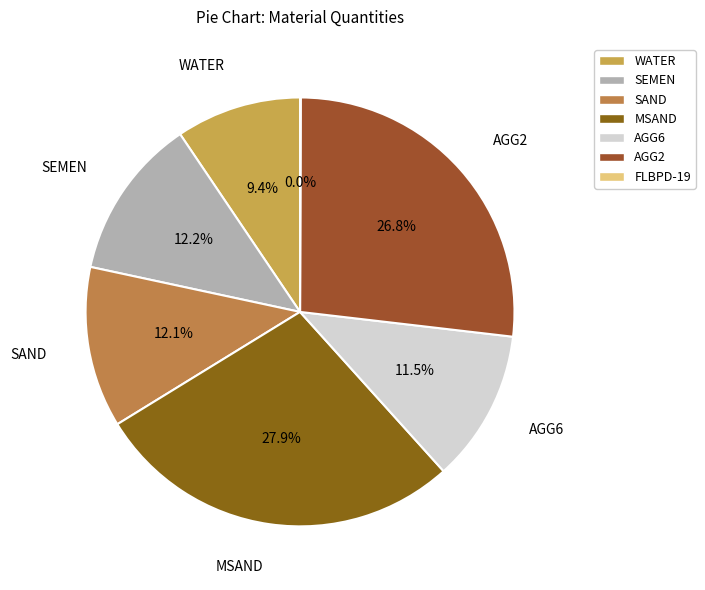

Rank the categories by value from highest to lowest.

MSAND, AGG2, SEMEN, SAND, AGG6, WATER, FLBPD-19